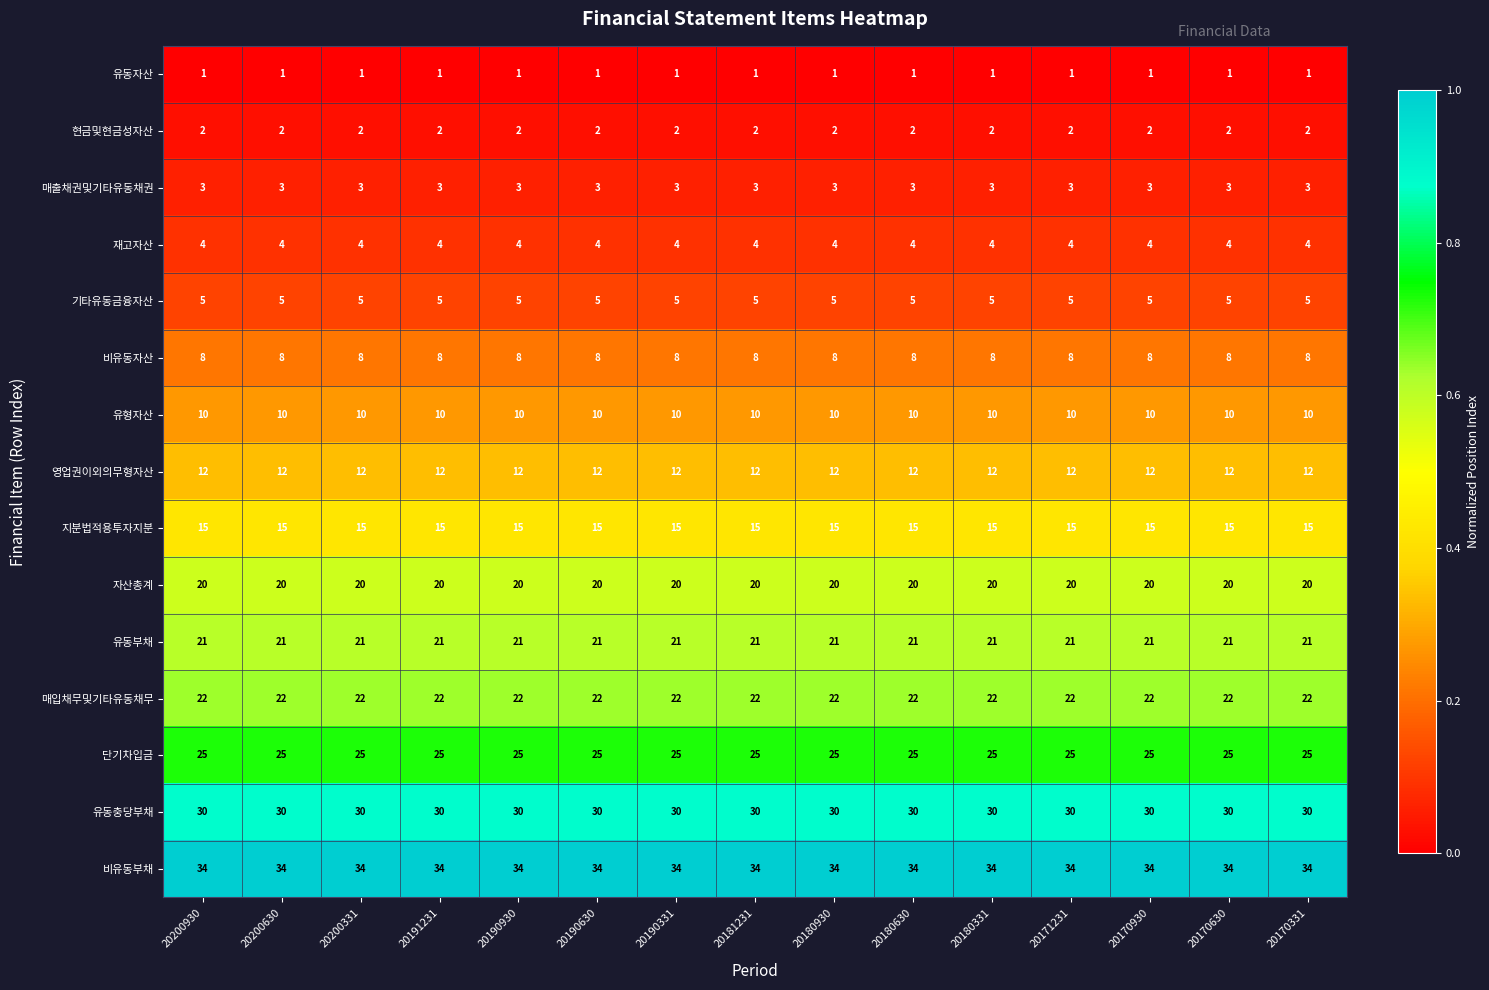

What is the sum of all 영업권이외의무형자산 values?

180